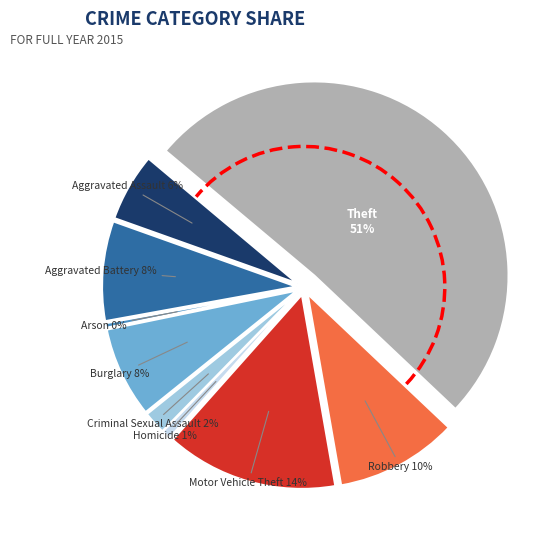

Combined, what portion of the pie is Aggravated Battery and Criminal Sexual Assault?

10.2%